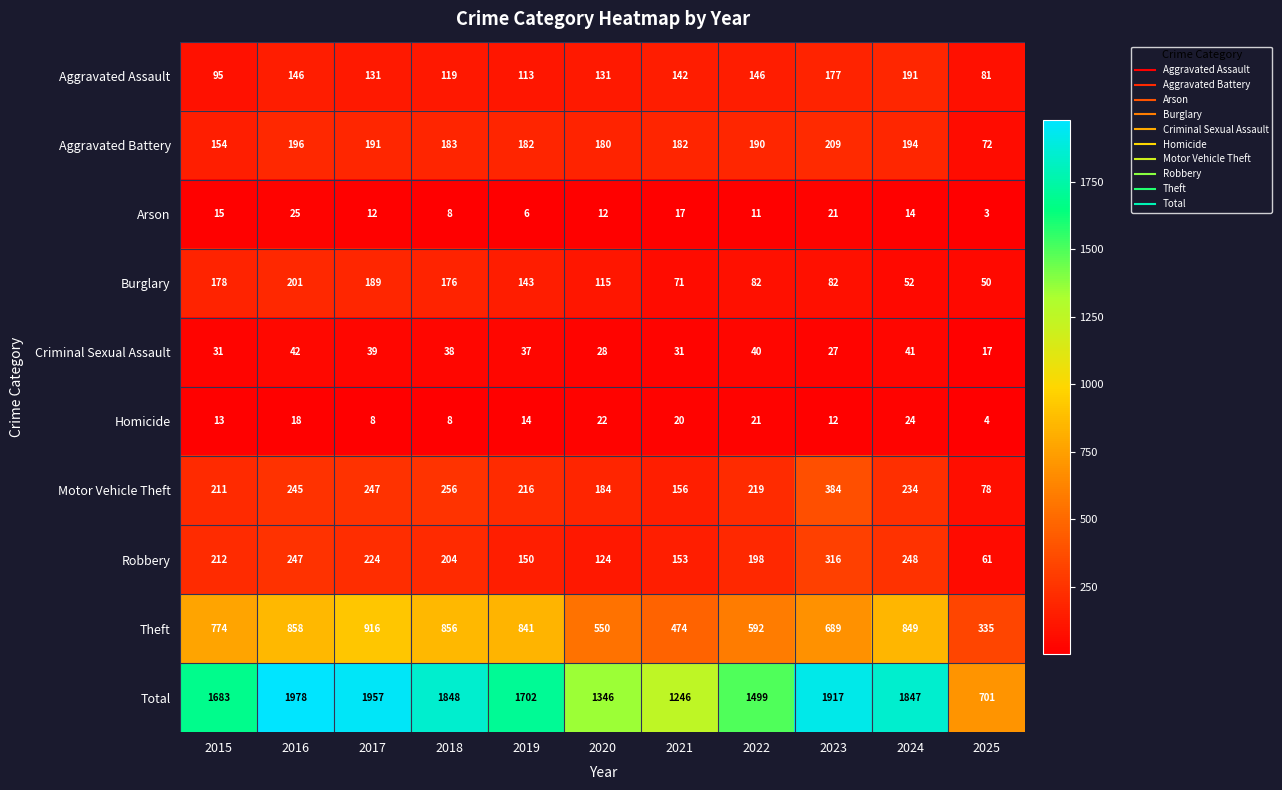

What is the difference between the highest and lowest values at 2019?

1696